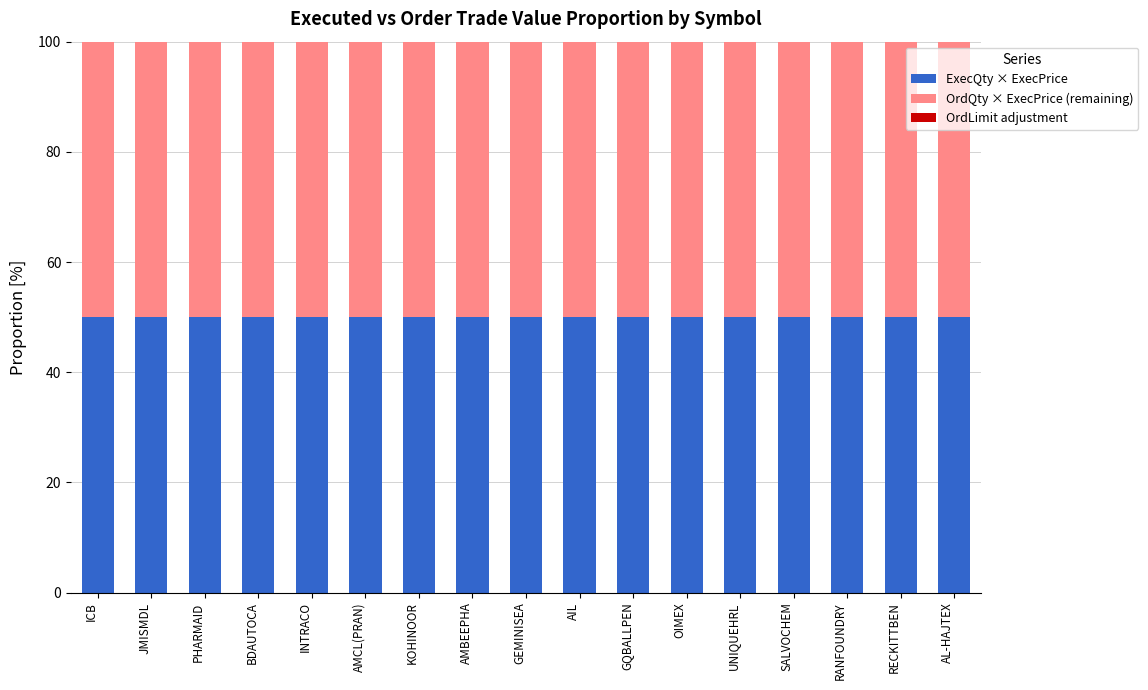

What is the difference between the highest and lowest values at OIMEX?

50